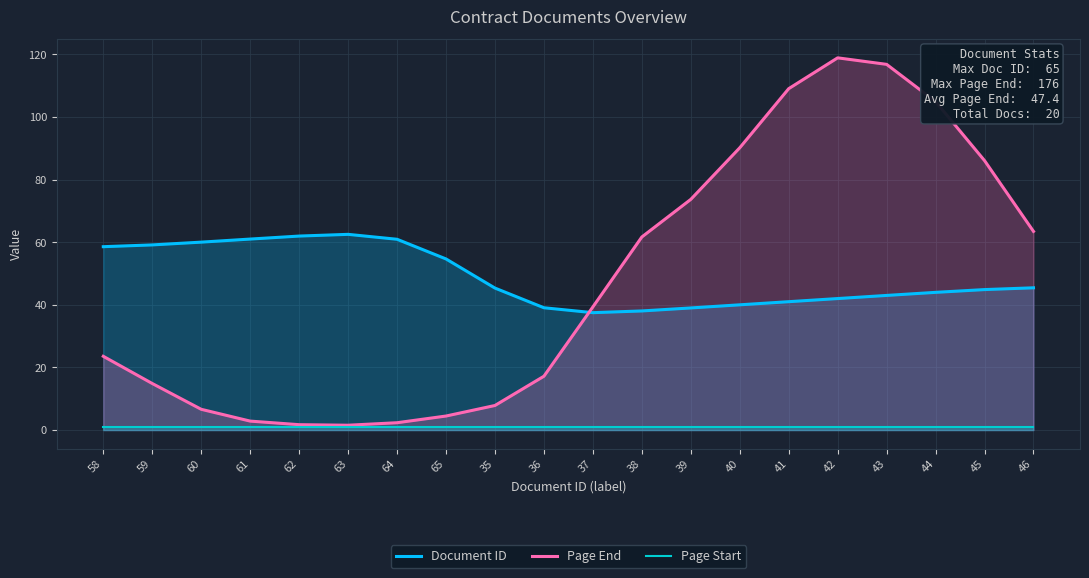

True or false: Page End has a value of 118.9 at 42.

True